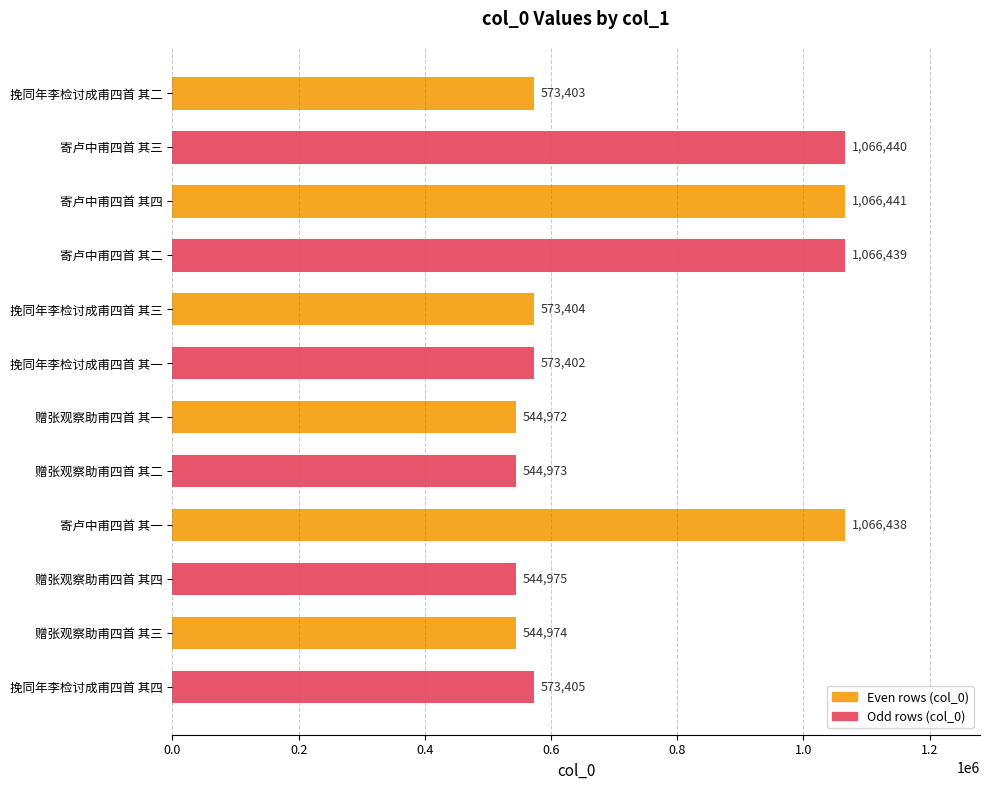

Which category has the highest value across all series?

寄卢中甫四首 其四